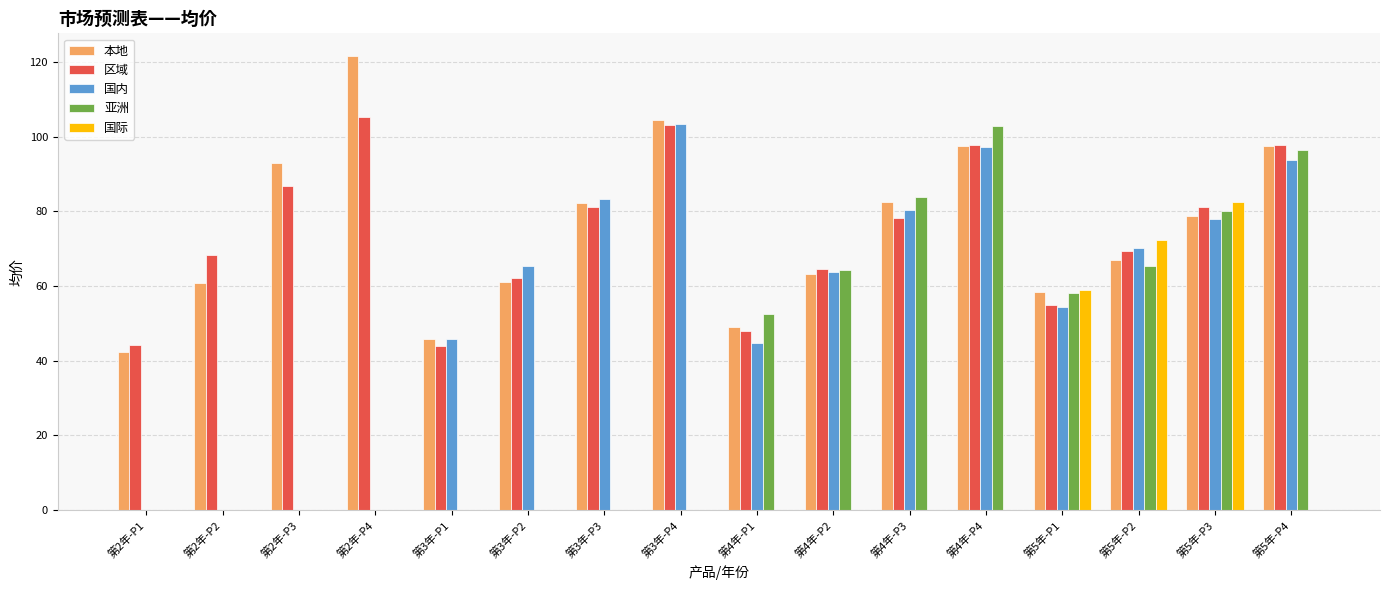

How many distinct data groups are displayed?

5